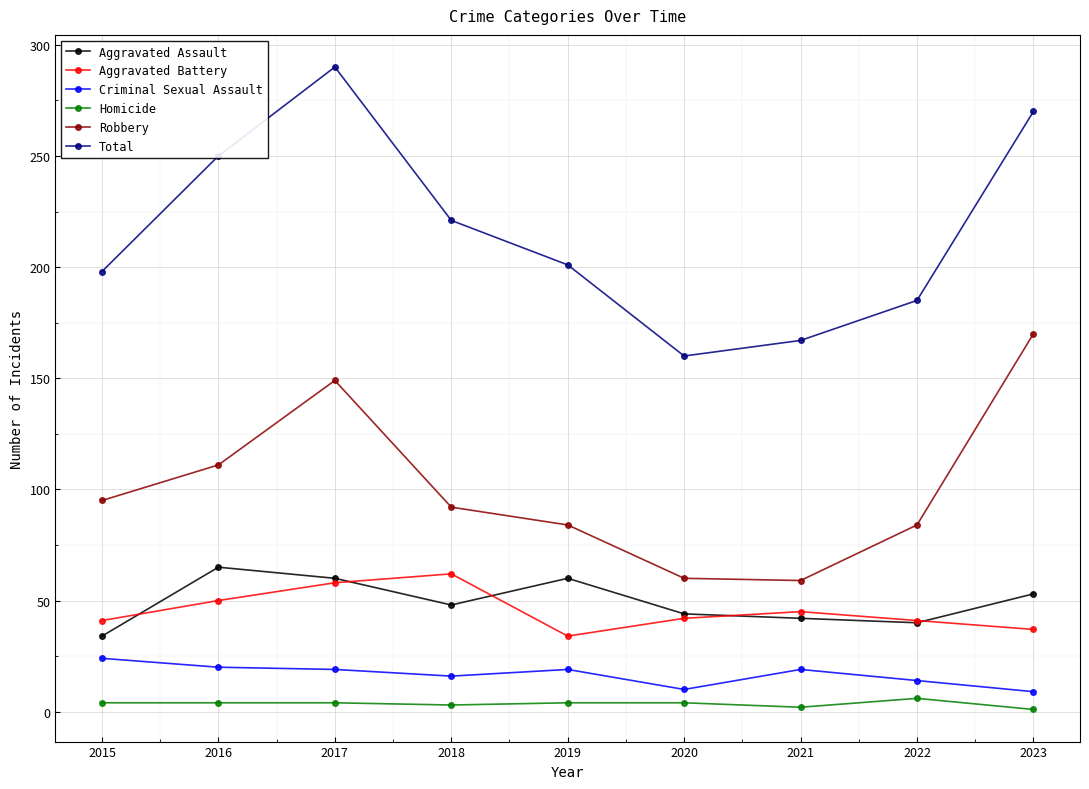

List the series in order of their peak value, highest first.

Total, Robbery, Aggravated Assault, Aggravated Battery, Criminal Sexual Assault, Homicide